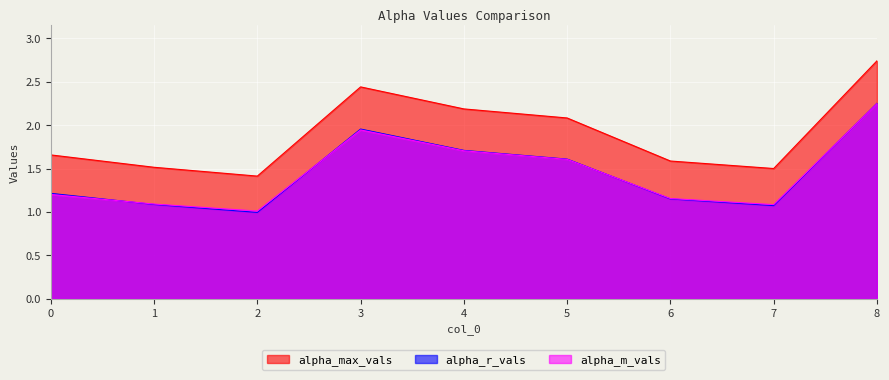

After their last crossing, which series has the higher values: alpha_m_vals or alpha_r_vals?

alpha_r_vals